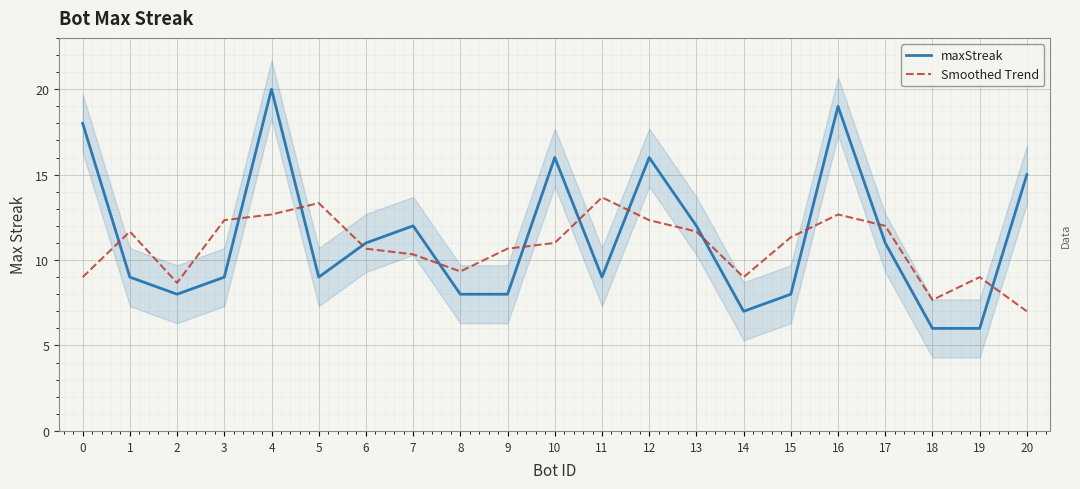

What is the value of the maxStreak point at the 2nd from the left?

9.0